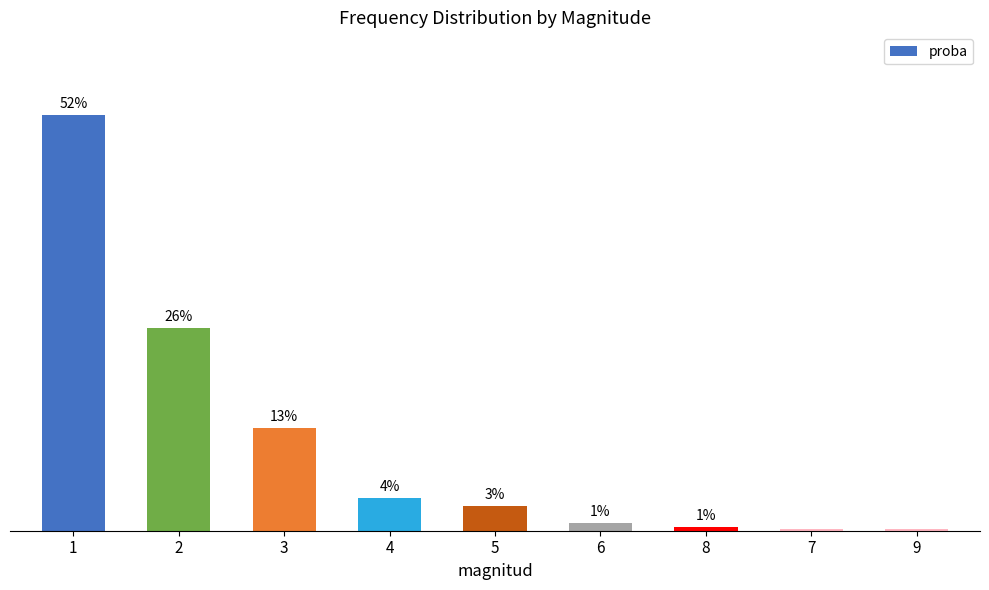

List the labels in order of value, largest first.

1, 2, 3, 4, 5, 6, 8, 7, 9